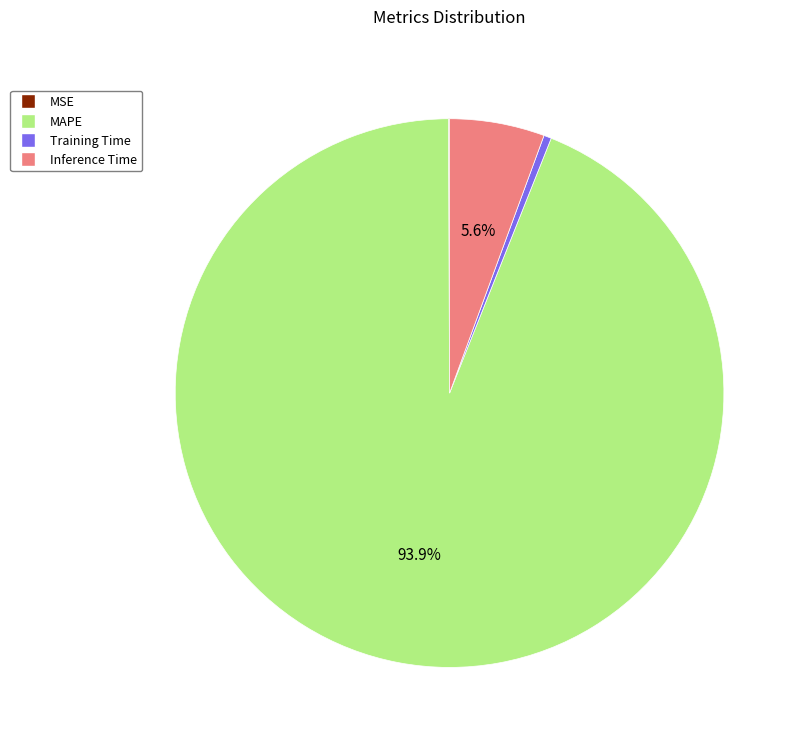

Which category has the biggest portion of the pie?

MAPE